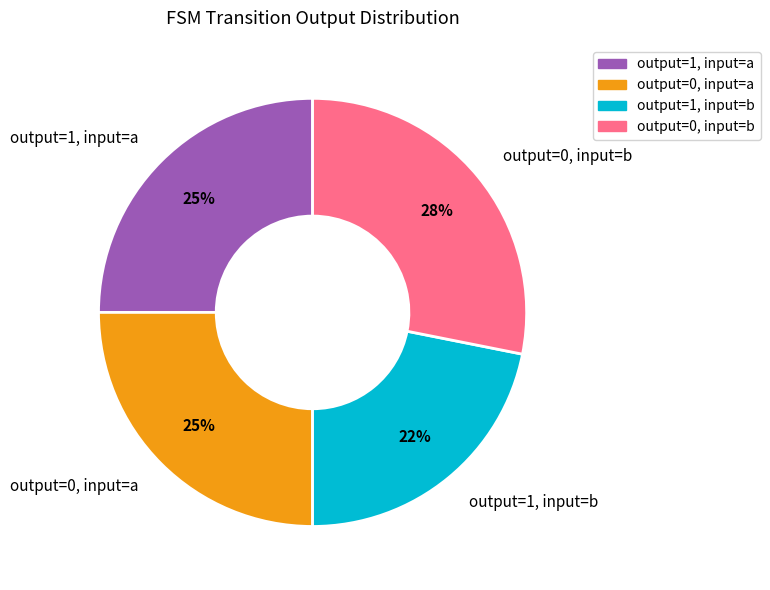

Which has a higher value, output=1, input=a or output=0, input=b?

output=0, input=b